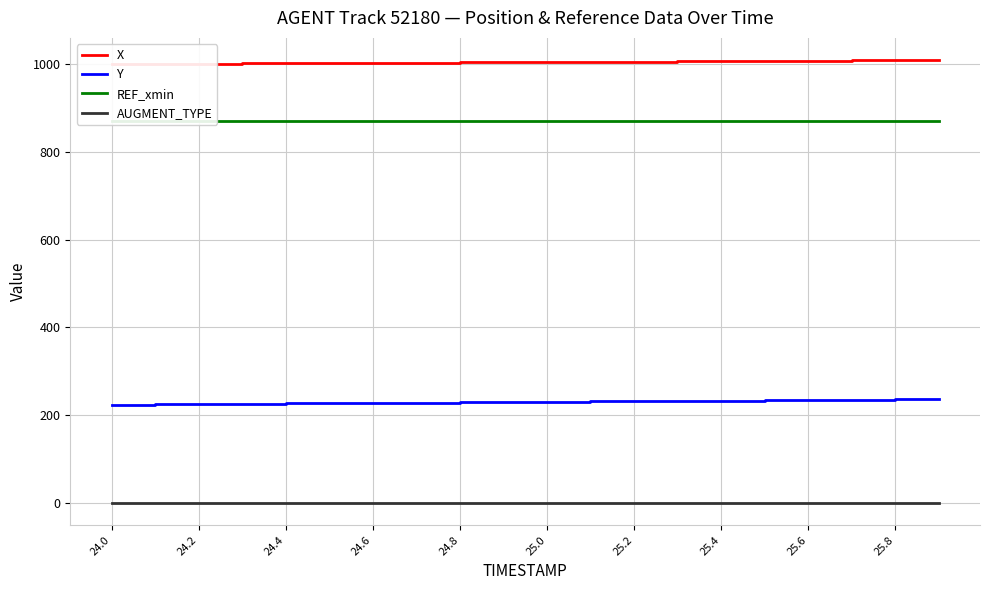

What is the greatest value displayed?

1009.1